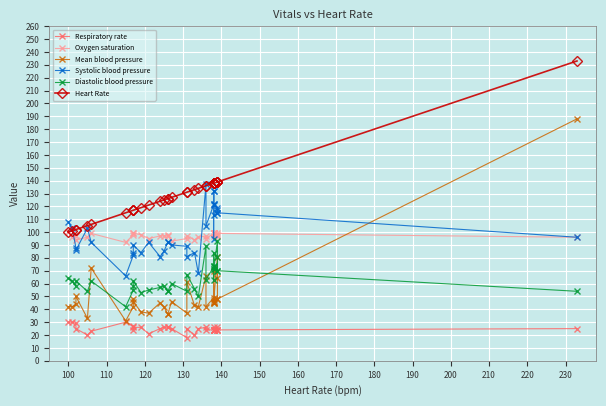

Which series has the largest total across all categories?

Heart Rate